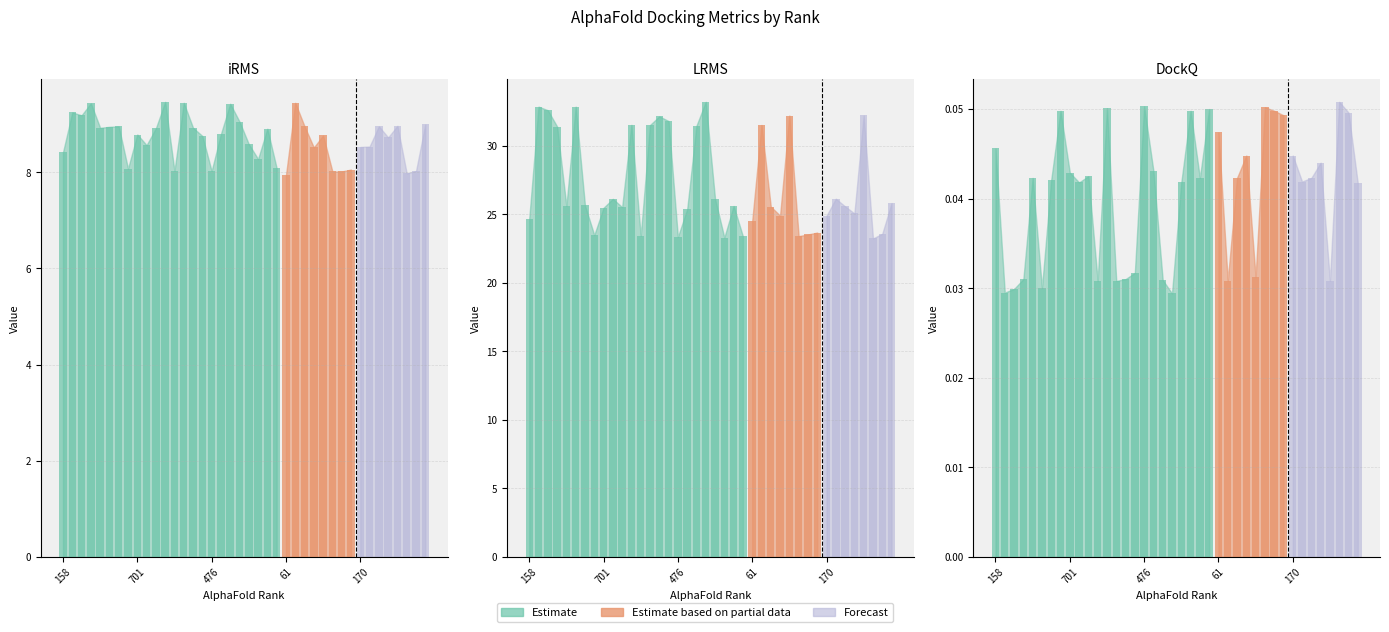

Rank the series at 582 from highest to lowest value.

LRMS, iRMS, DockQ